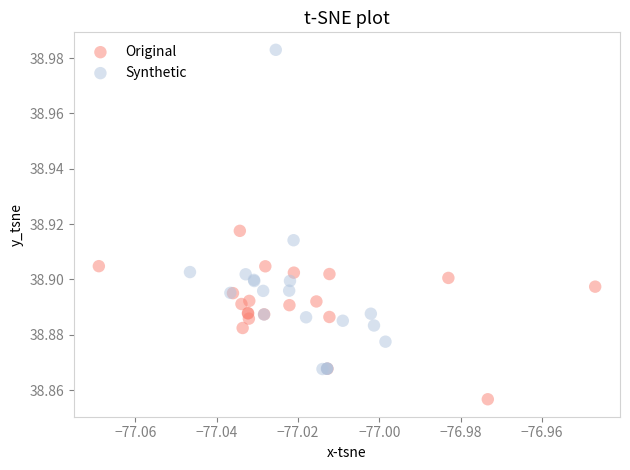

Which series has the largest Y range (max minus min)?

Synthetic